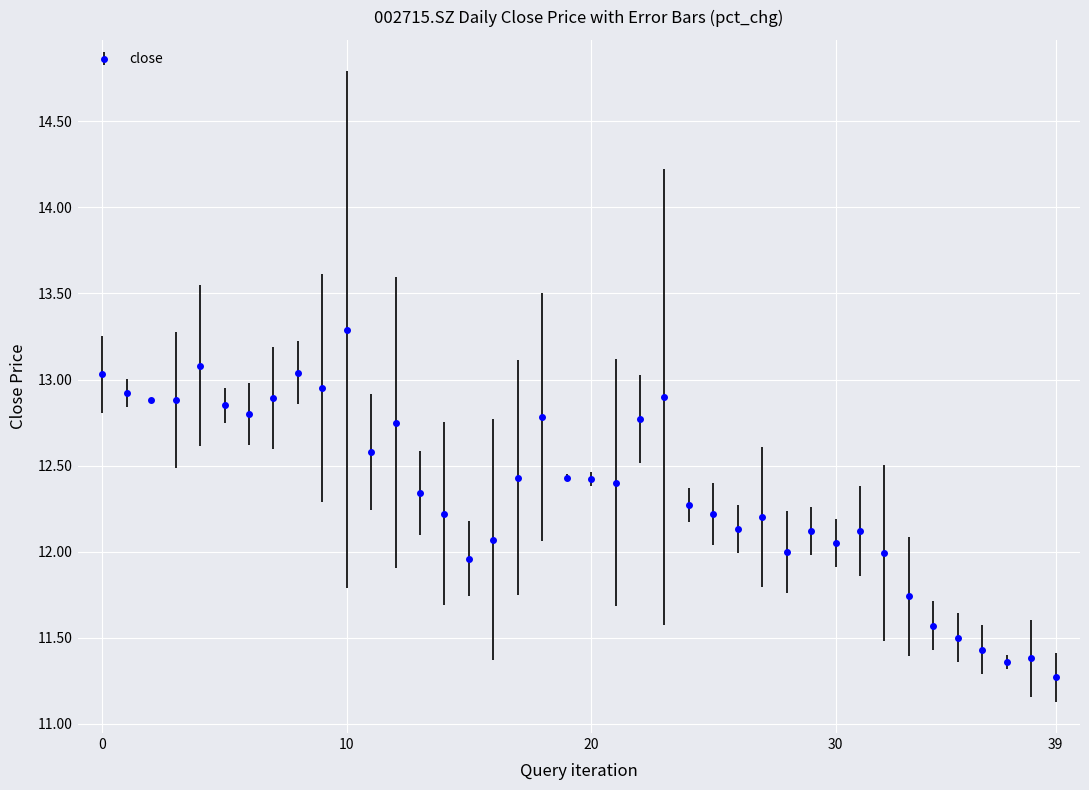

What is the greatest value displayed?

13.3